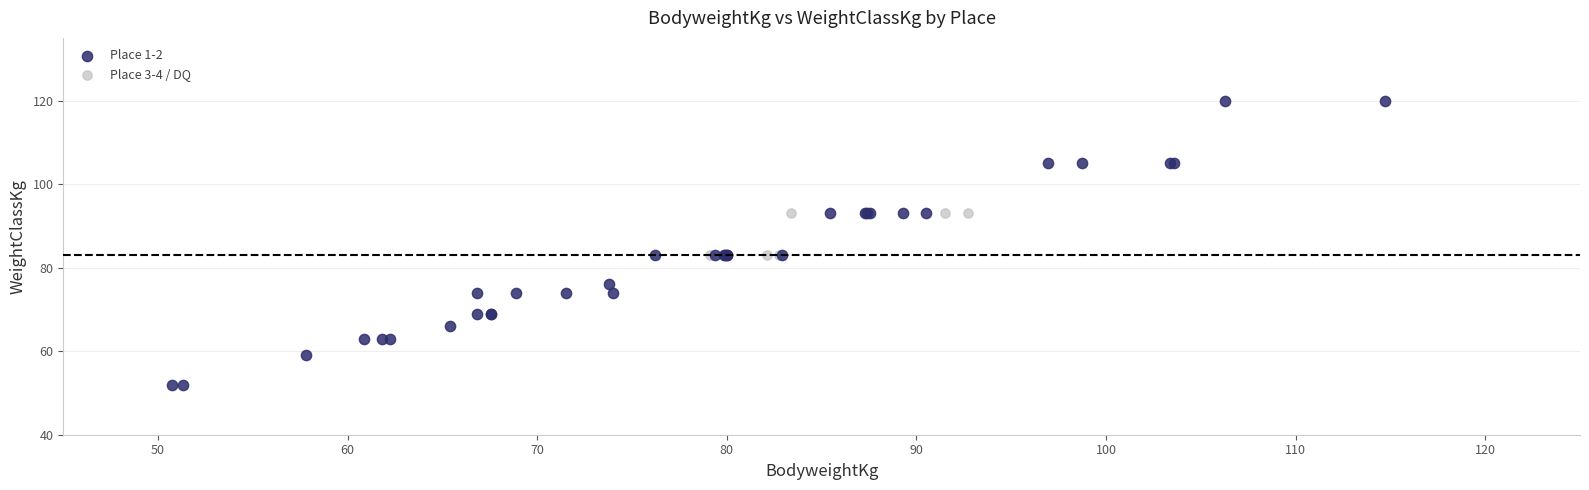

What are all the series names shown in the legend?

Place 1-2, Place 3-4 / DQ